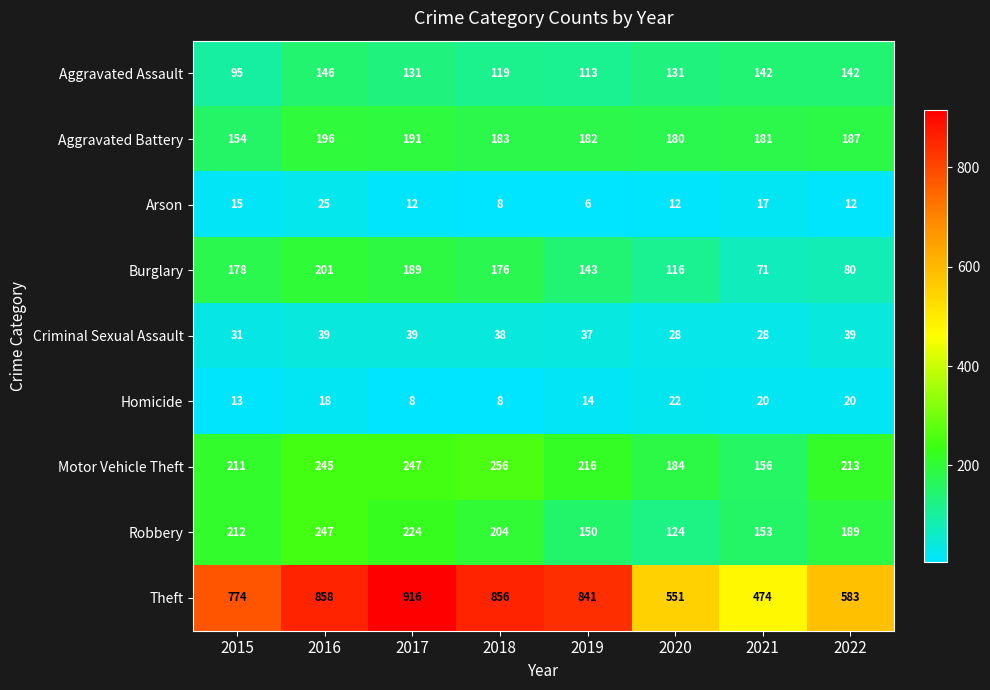

Rank the series by their maximum value, from lowest to highest.

Homicide, Arson, Criminal Sexual Assault, Aggravated Assault, Aggravated Battery, Burglary, Robbery, Motor Vehicle Theft, Theft